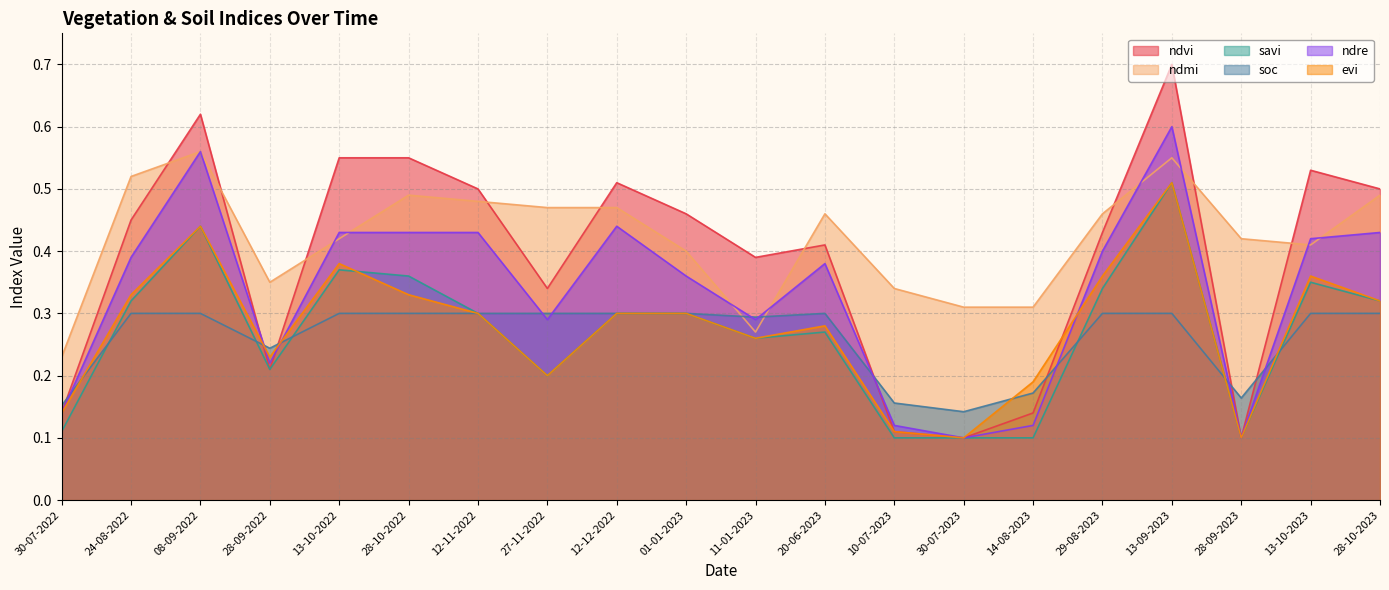

Rank the series by their maximum value, from lowest to highest.

soc, savi, evi, ndmi, ndre, ndvi